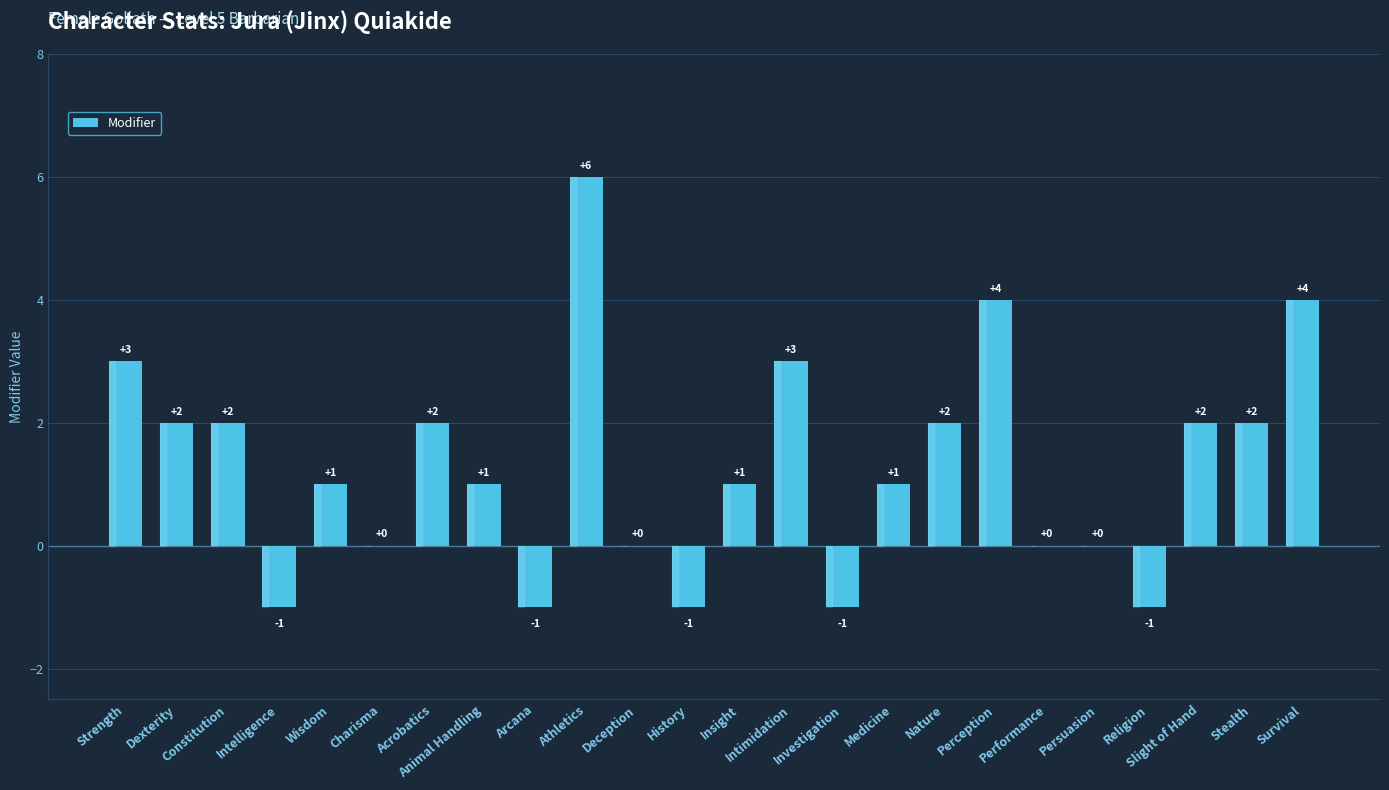

What is the maximum value shown in the chart?

6